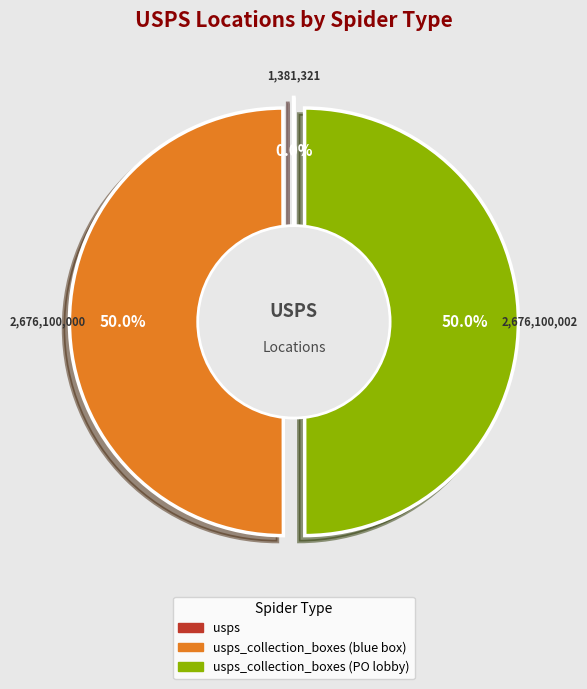

How many segments does this pie chart have?

3